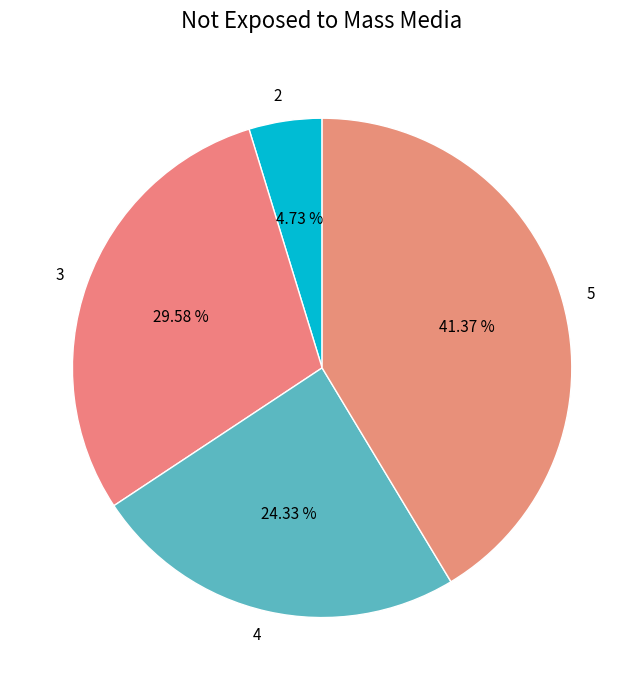

Between 4 and 2, which is larger?

4